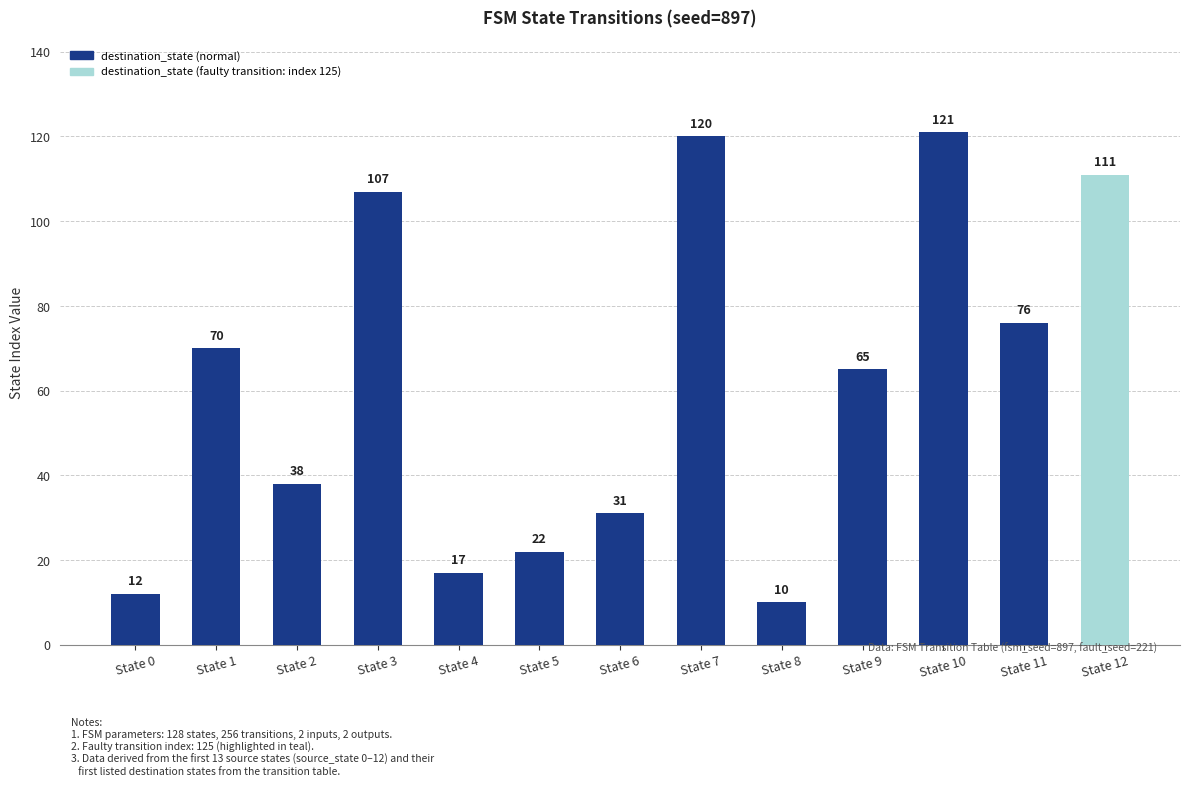

What is the value of the 7th bar from the left?

31